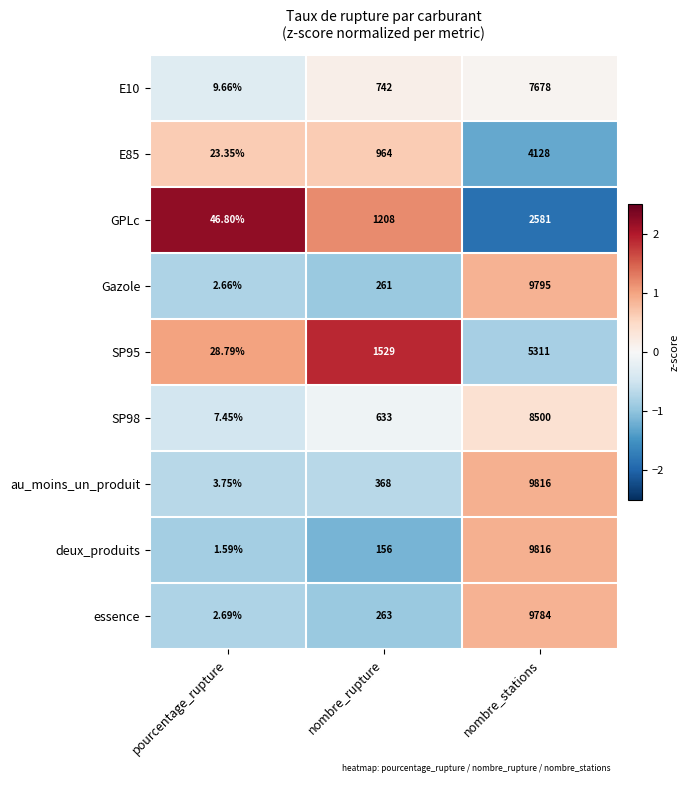

At which label does SP98 reach its peak?

nombre_stations